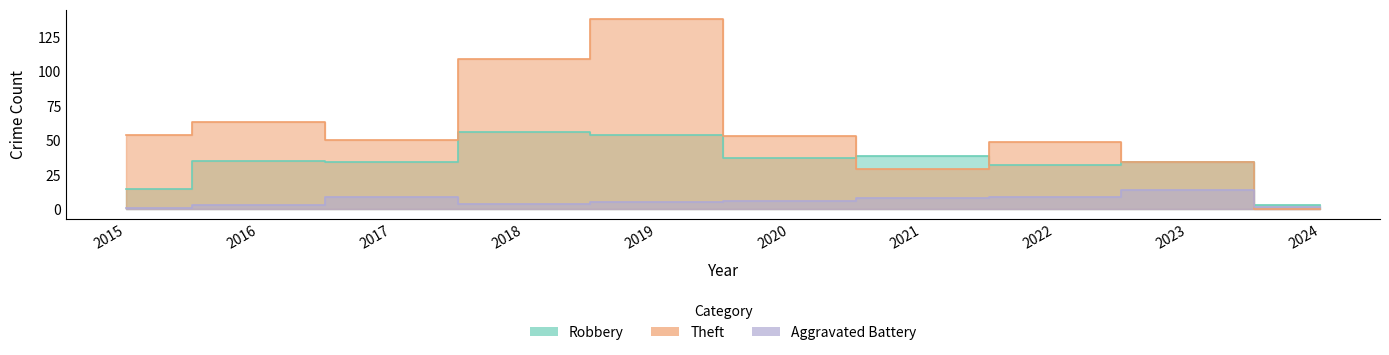

Between which two adjacent categories do Theft and Robbery first intersect?

2020 and 2021